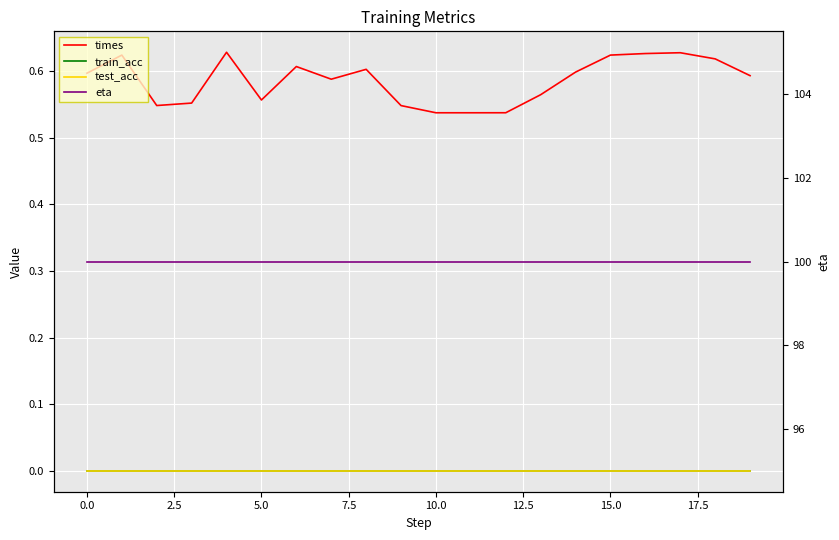

Is it true that times equals 0.1 at 5.0?

False